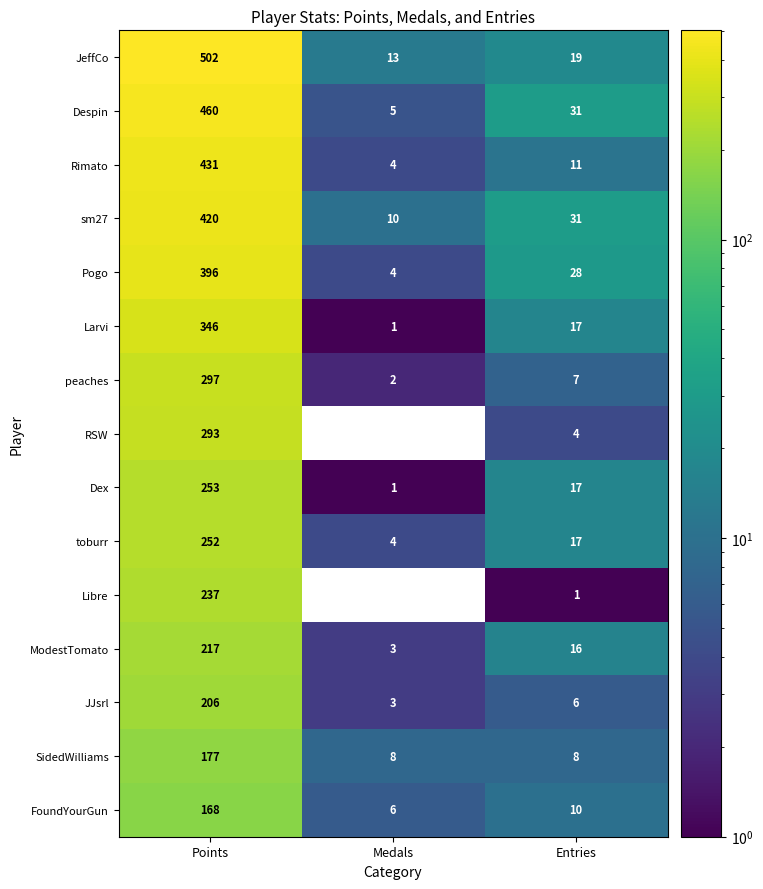

Where does the Rimato series first go above 11?

Points